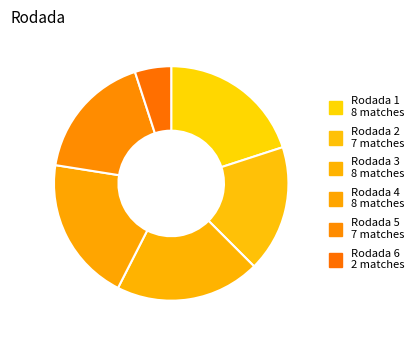

To the nearest percent, what is the average slice percentage?

17%